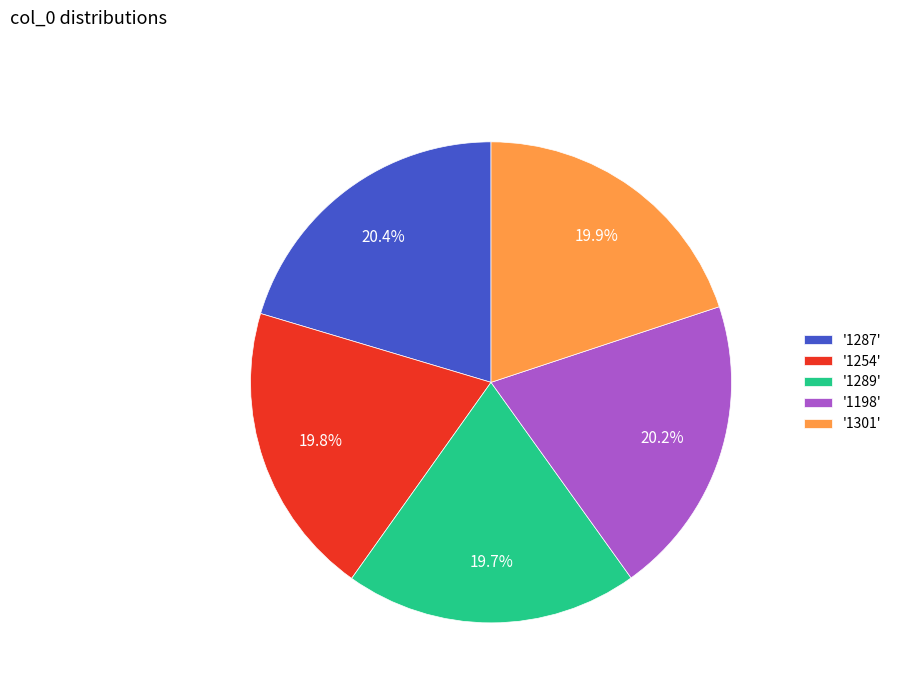

What percentage do '1198' and '1301' together represent?

40.1%